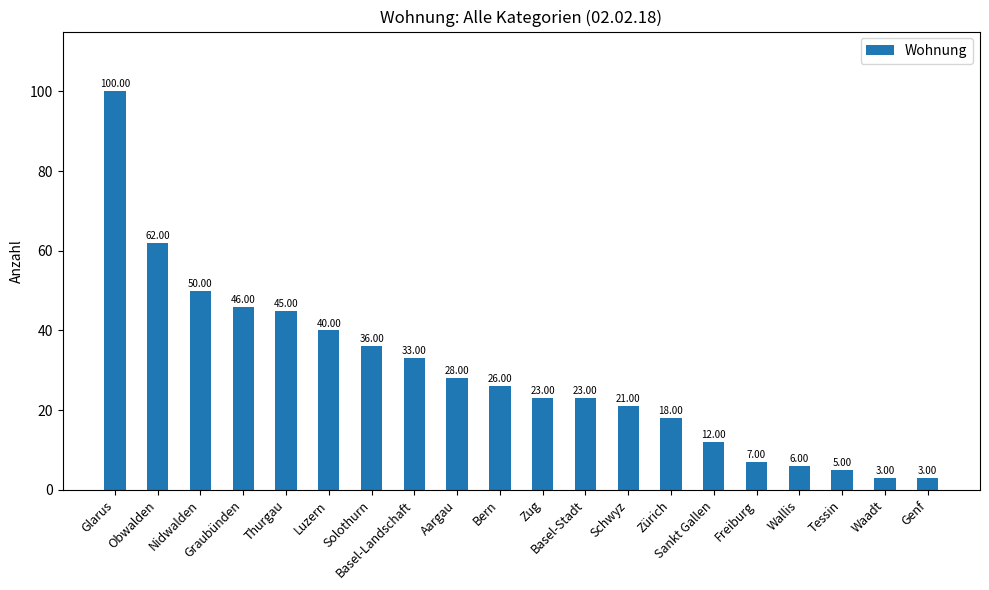

What is the difference between the maximum and second lowest values?

97